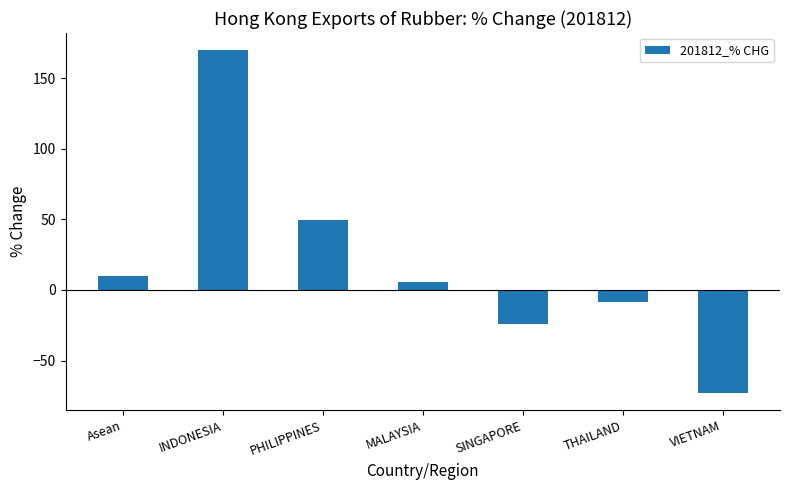

What position from the left is THAILAND?

6